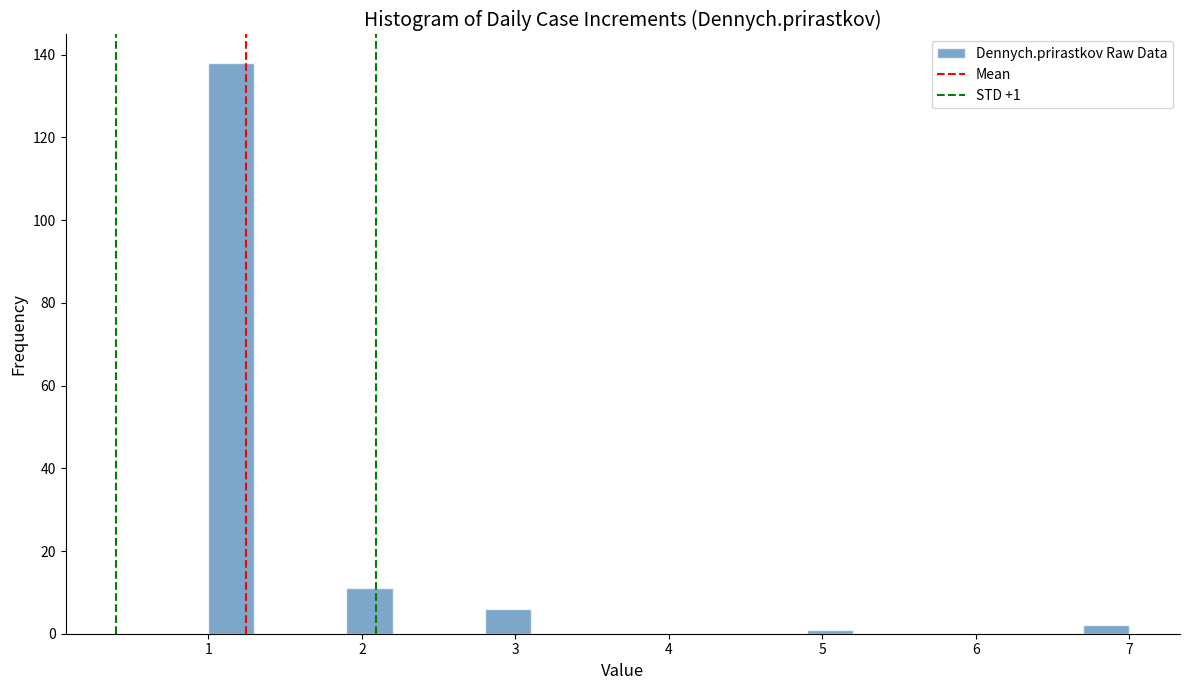

Read against the x-axis, roughly where is the centre of the tallest bar?

1.2